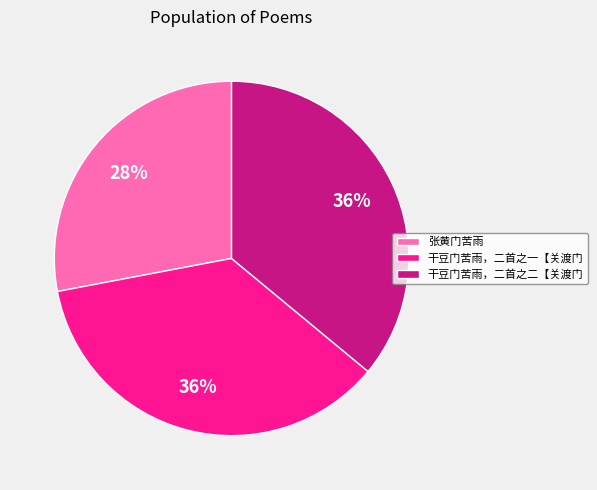

To the nearest percent, what is the combined percentage of 干豆门苦雨，二首之二【关渡门 and 干豆门苦雨，二首之一【关渡门?

72%